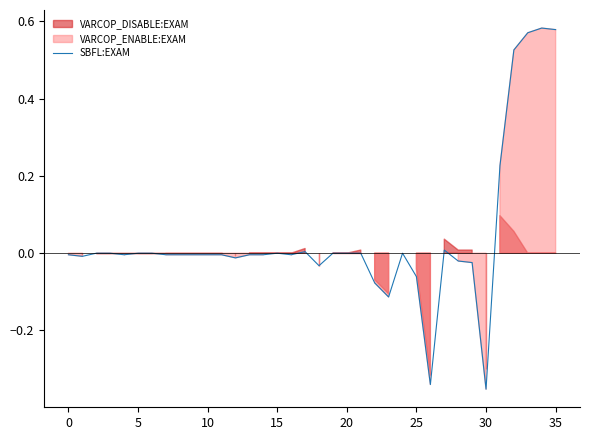

Reading left to right, what are all the values shown in this chart?

-0.0	-0.0	0.0	0.0	-0.0	0.0	0.0	-0.0	-0.0	-0.0	-0.0	-0.0	-0.0	-0.0	-0.0	0.0	-0.0	0.0	-0.0	0.0	0.0	0.0	-0.1	-0.1	0.0	-0.1	-0.3	0.0	-0.0	-0.0	-0.4	0.2	0.5	0.6	0.6	0.6